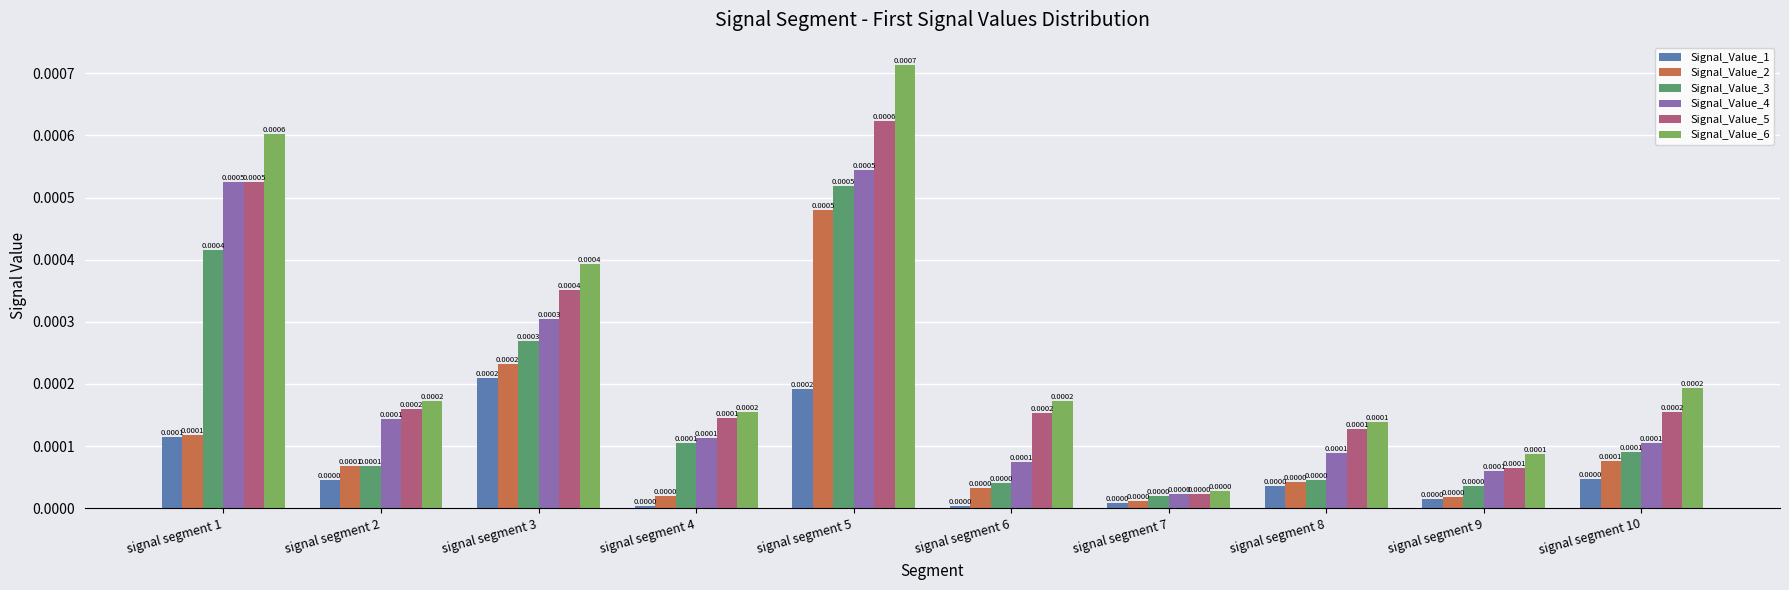

List the series in order of their overall mean, lowest first.

Signal_Value_1, Signal_Value_2, Signal_Value_3, Signal_Value_4, Signal_Value_5, Signal_Value_6